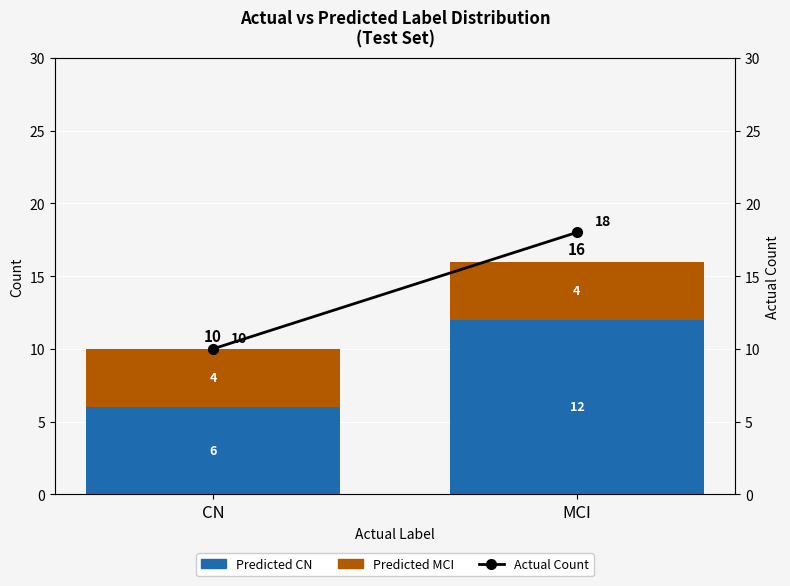

Read the Predicted MCI value at MCI.

4